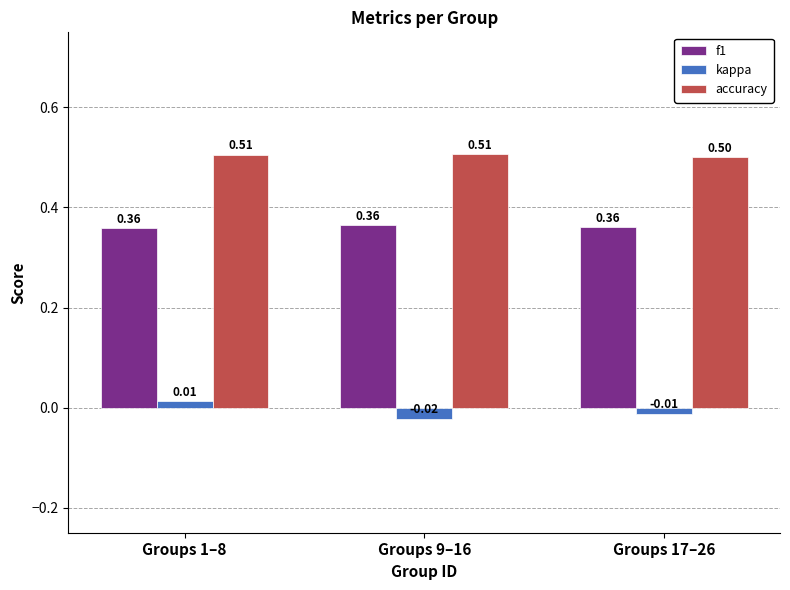

Rank the series by their average value, from highest to lowest.

accuracy, f1, kappa